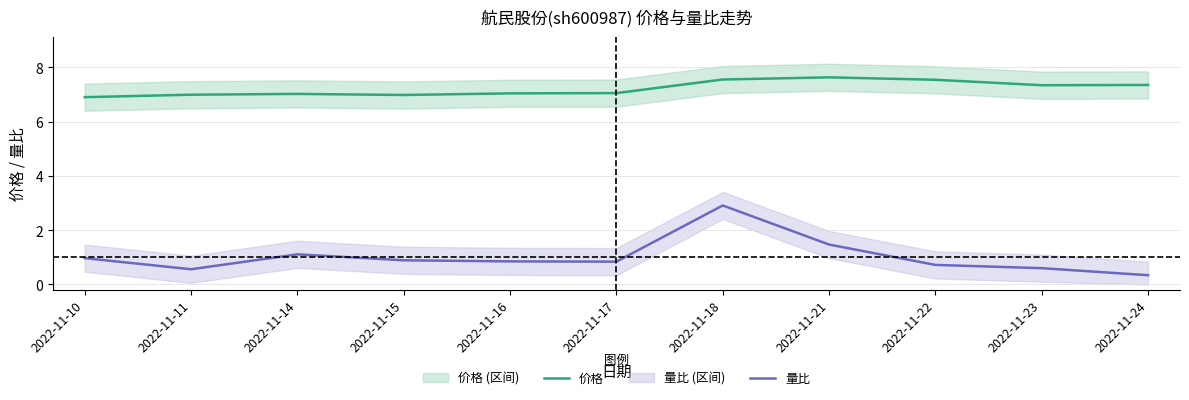

Which label corresponds to the smallest value in the chart?

2022-11-24